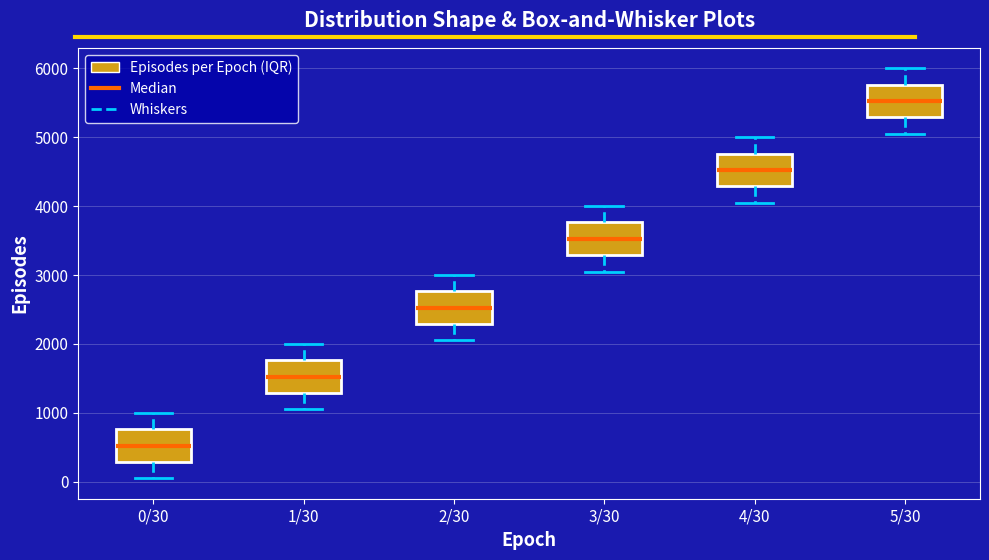

Reading left to right, read every box against the y-axis: the position of its median line, the range the box covers, and the ends of its whiskers. The values are not printed on the chart, so give them approximately, as read against the axis.

0/30: median 500, box 300 to 800, whiskers 100 to 1000
1/30: median 1500, box 1300 to 1800, whiskers 1100 to 2000
2/30: median 2500, box 2300 to 2800, whiskers 2100 to 3000
3/30: median 3500, box 3300 to 3800, whiskers 3100 to 4000
4/30: median 4500, box 4300 to 4800, whiskers 4100 to 5000
5/30: median 5500, box 5300 to 5800, whiskers 5100 to 6000